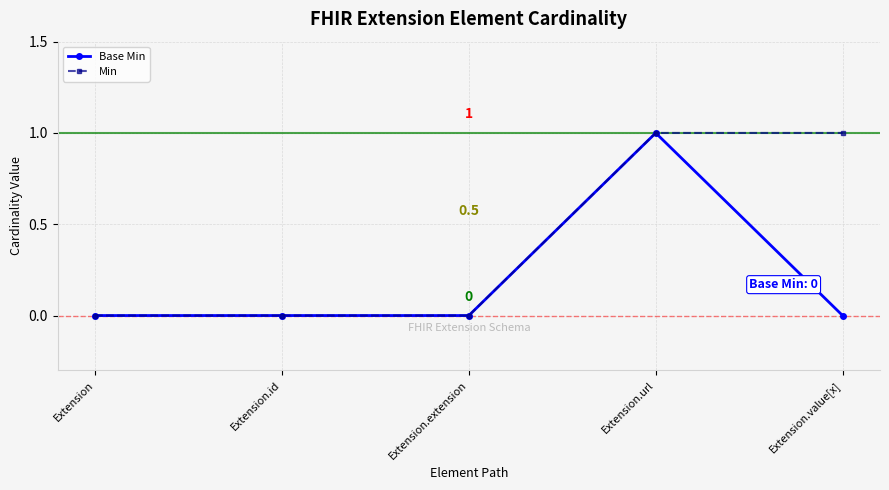

What position from the right is Extension?

5